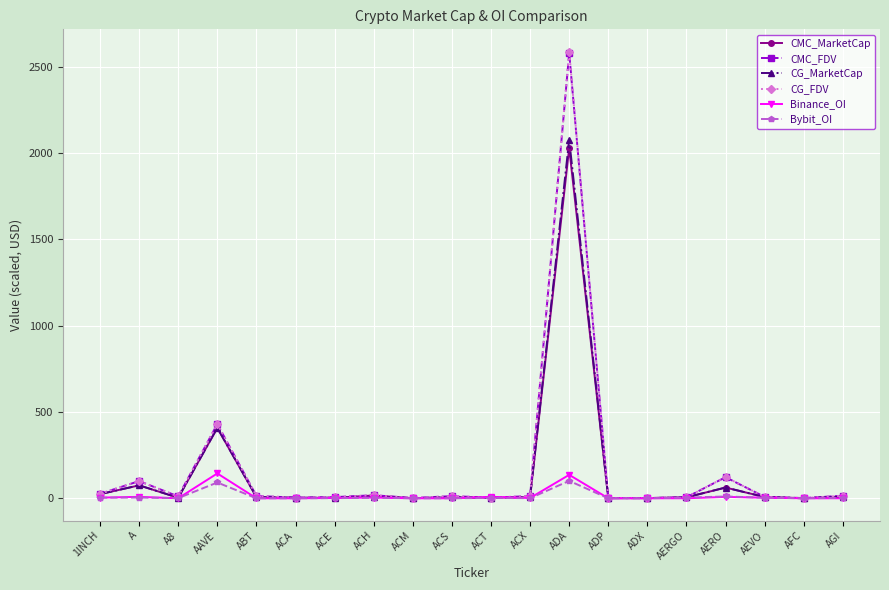

Which series has the largest range (max minus min)?

CG_FDV